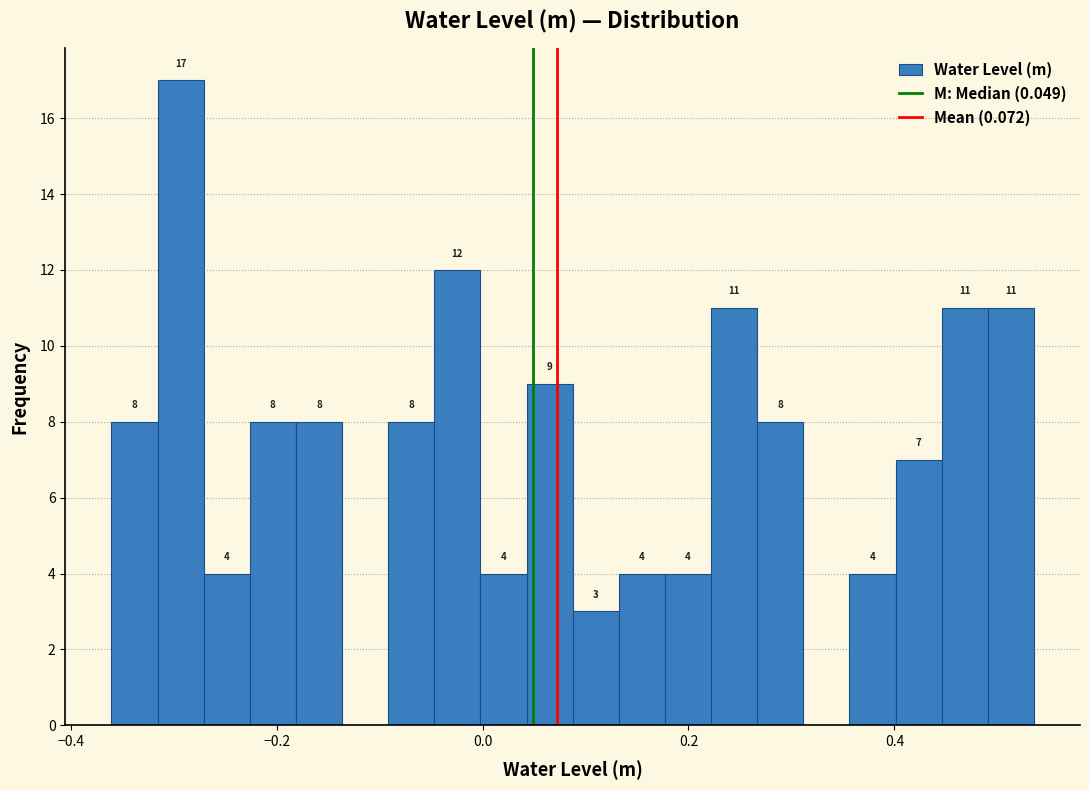

Around what value on the x-axis is the tallest bar? Give the approximate position of its centre, as read against the axis.

-0.30